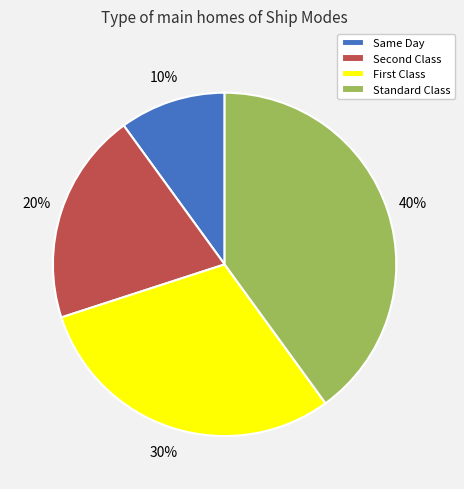

How many slices are in this pie chart?

4